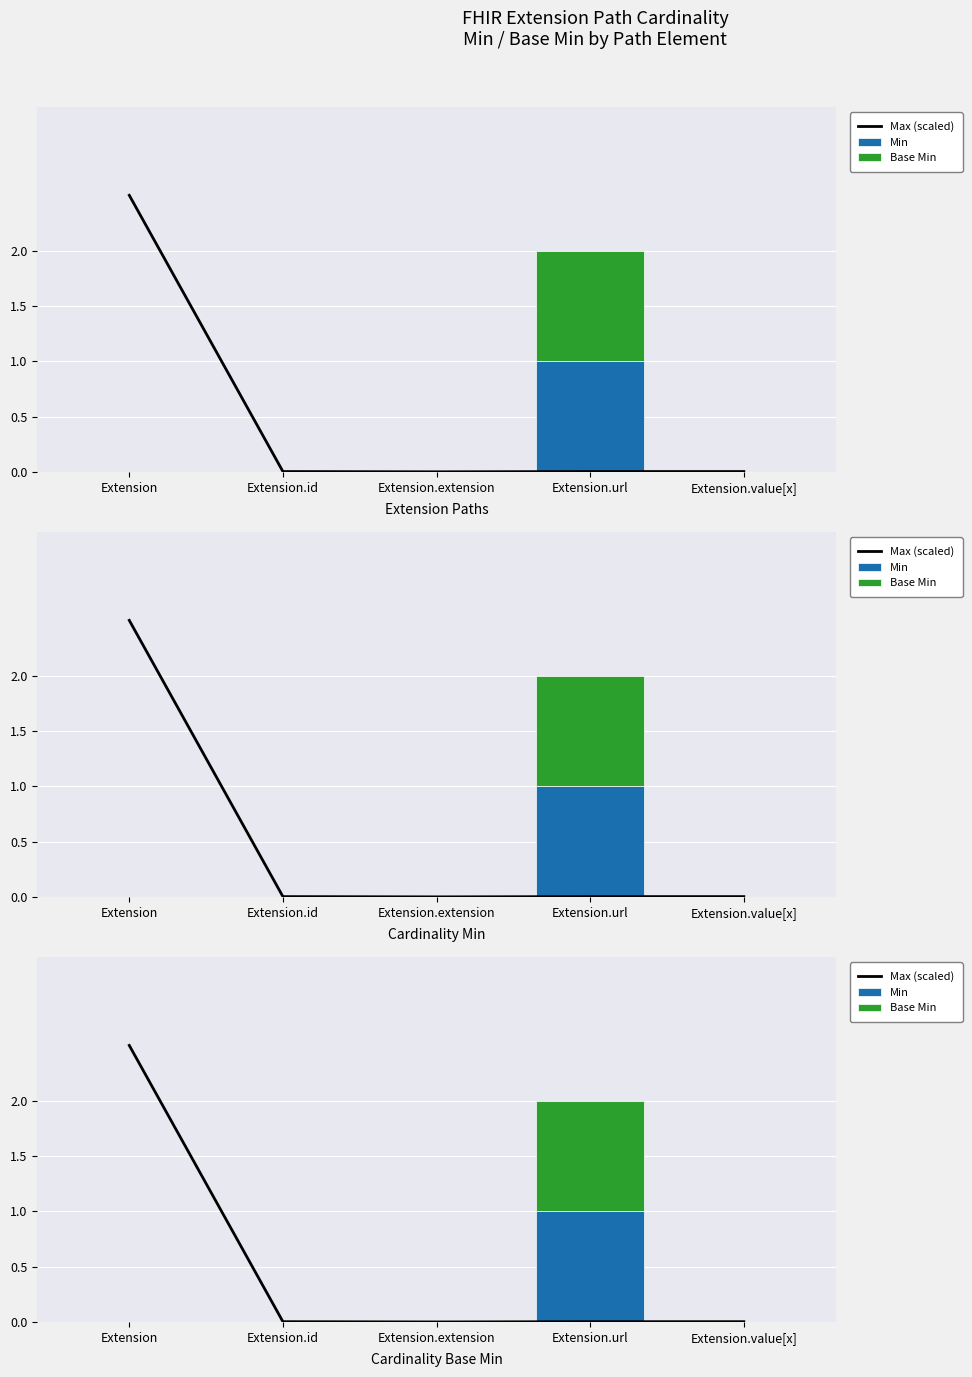

True or false: Base Min has a value of 0.5 at Extension.extension.

False